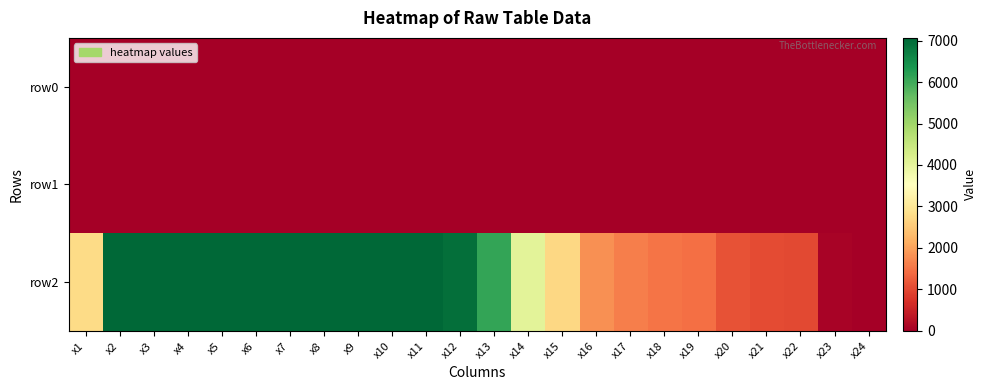

At how many categories does at least one series exceed 4362?

12